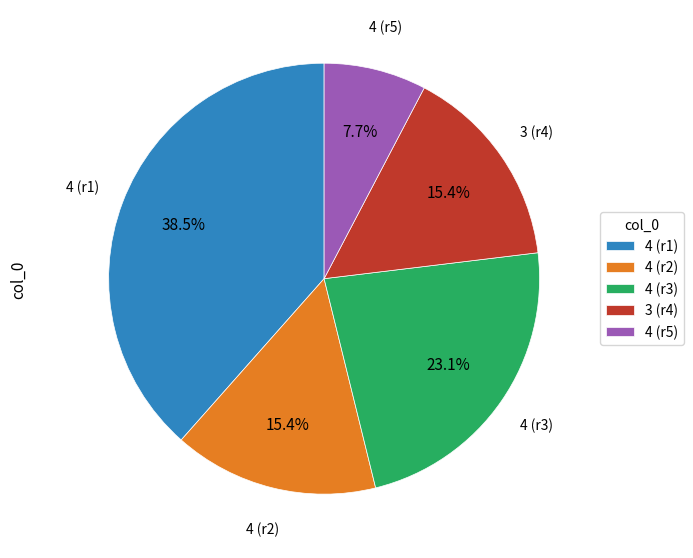

Is there a majority slice in this chart?

No